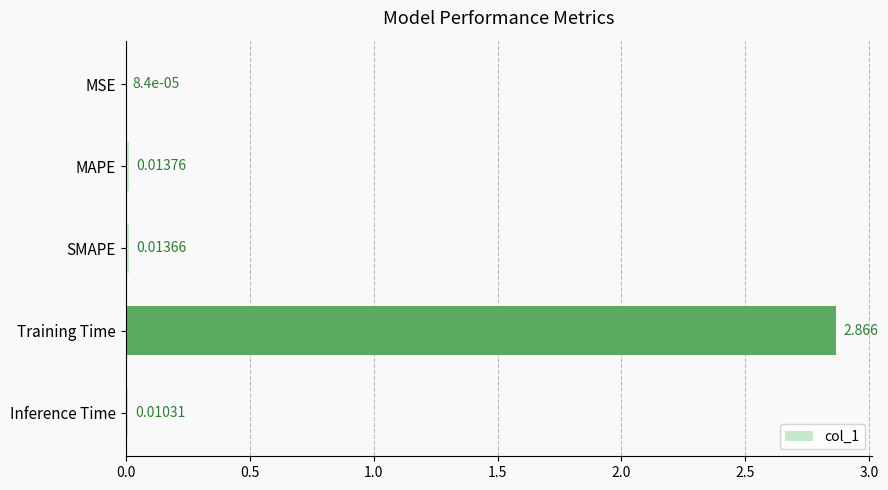

Where is the data nearest to the value 1?

MAPE